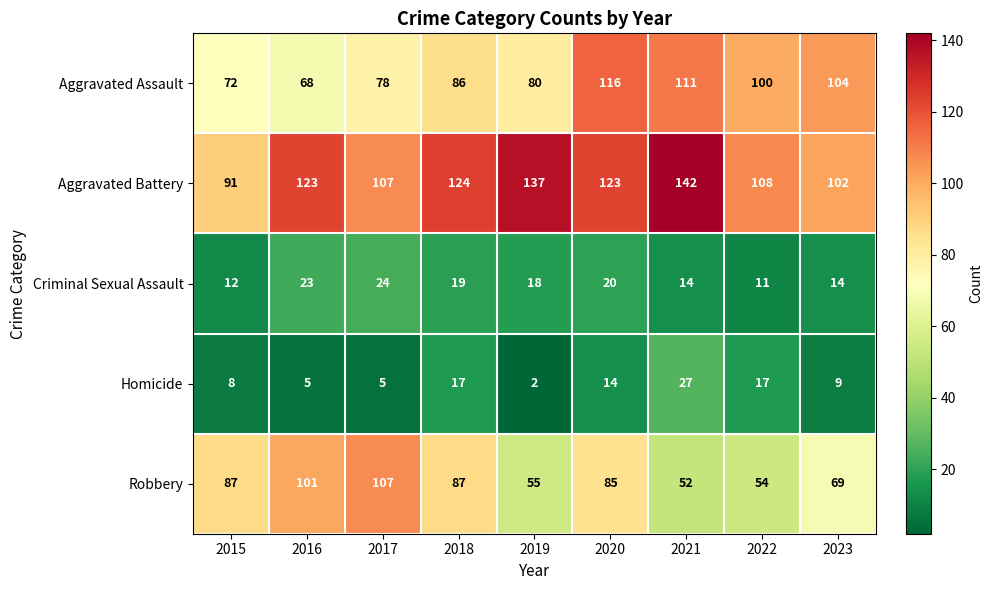

At how many categories does at least one series exceed 73?

9